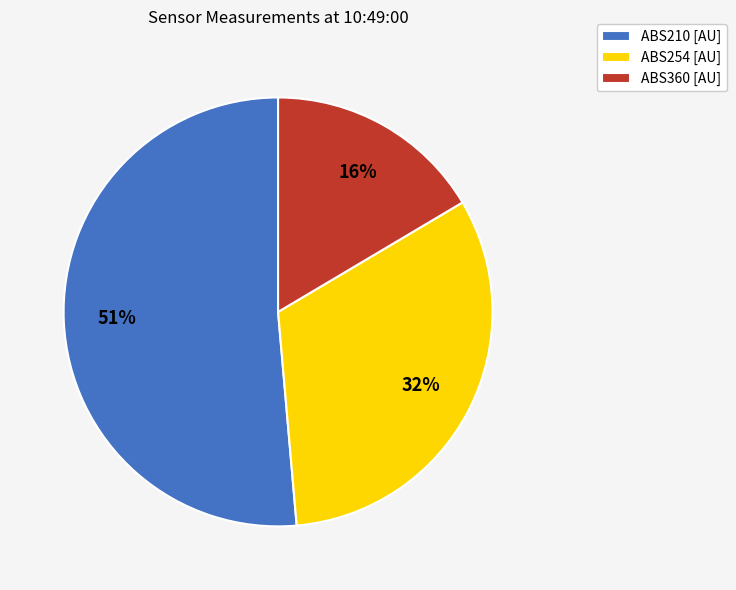

To the nearest percent, what is the difference between the ABS254 [AU] and ABS360 [AU] slice percentages?

16%